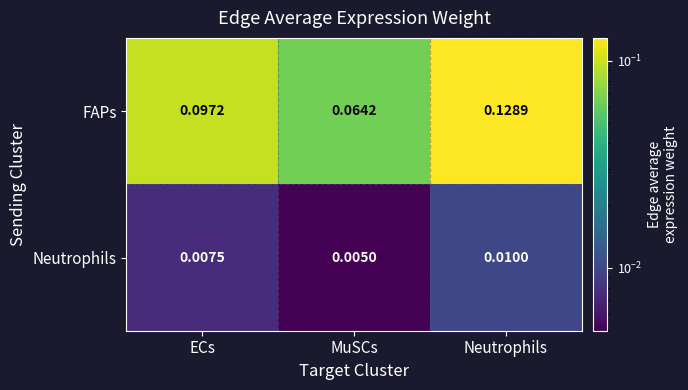

List the series in order of their peak value, lowest first.

Neutrophils, FAPs